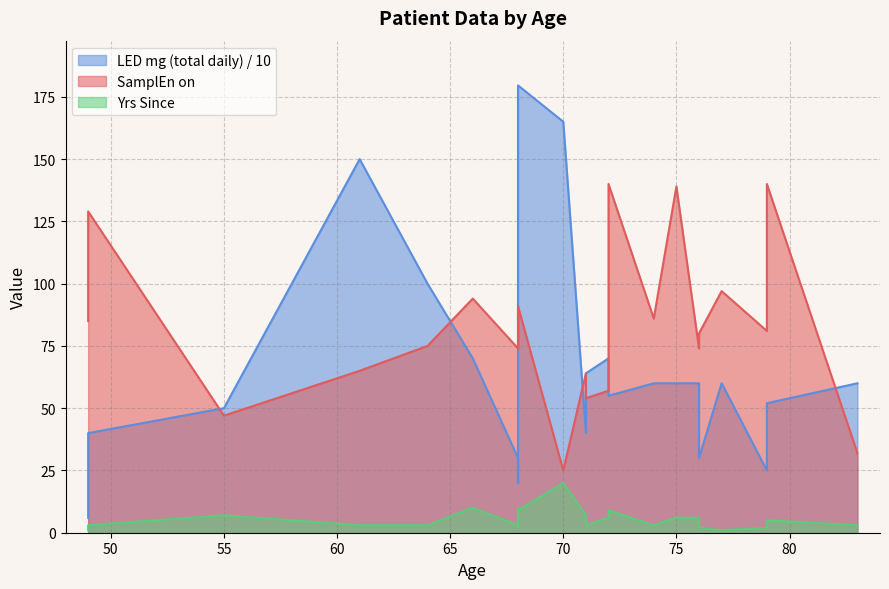

True or false: LED mg (total daily) and Yrs Since intersect in this chart.

False